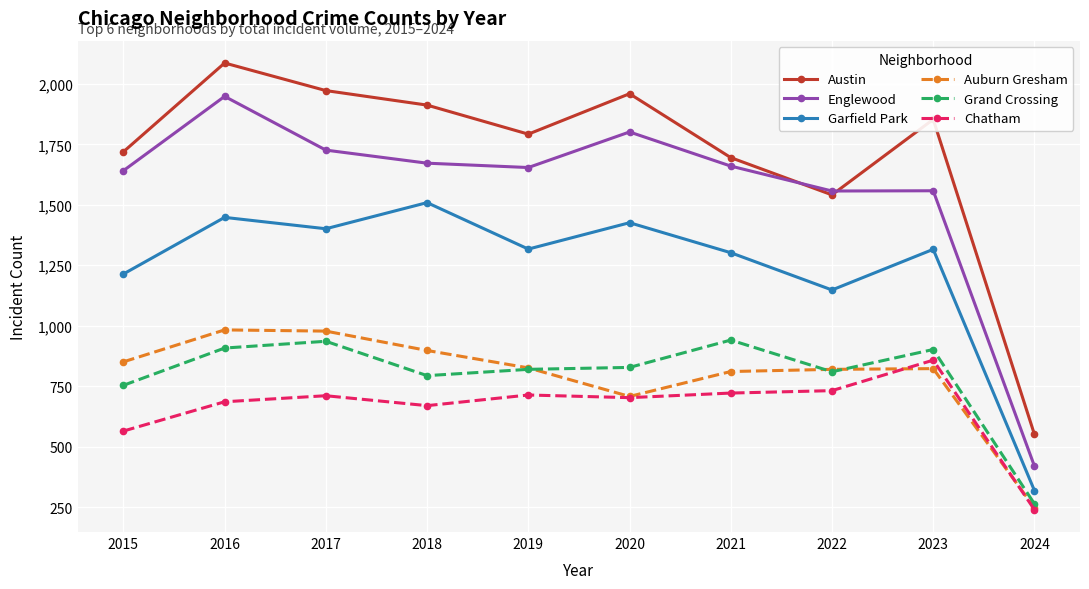

True or false: Auburn Gresham and Englewood intersect in this chart.

False